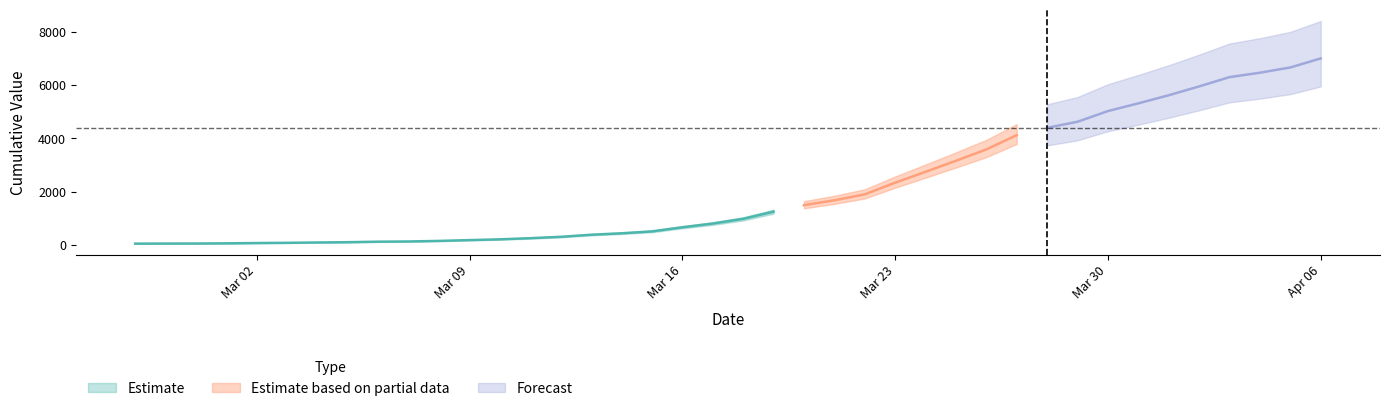

Which has a higher value, 2020-02-29 or 2020-02-28?

2020-02-29